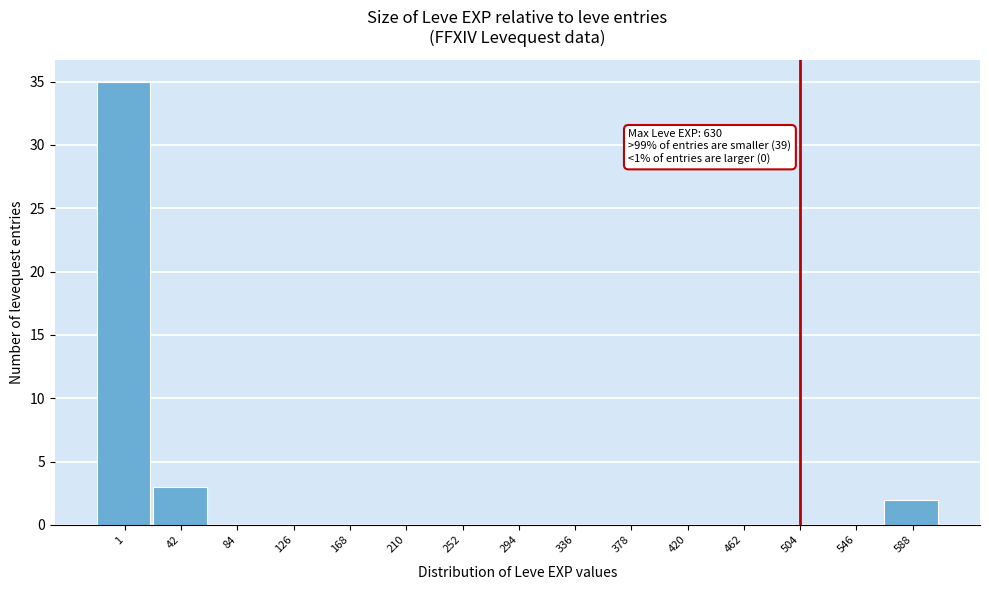

Reading left to right, what are all the values shown in this chart?

1=35	42=3	84=0	126=0	168=0	210=0	252=0	294=0	336=0	378=0	420=0	462=0	504=0	546=0	588=2